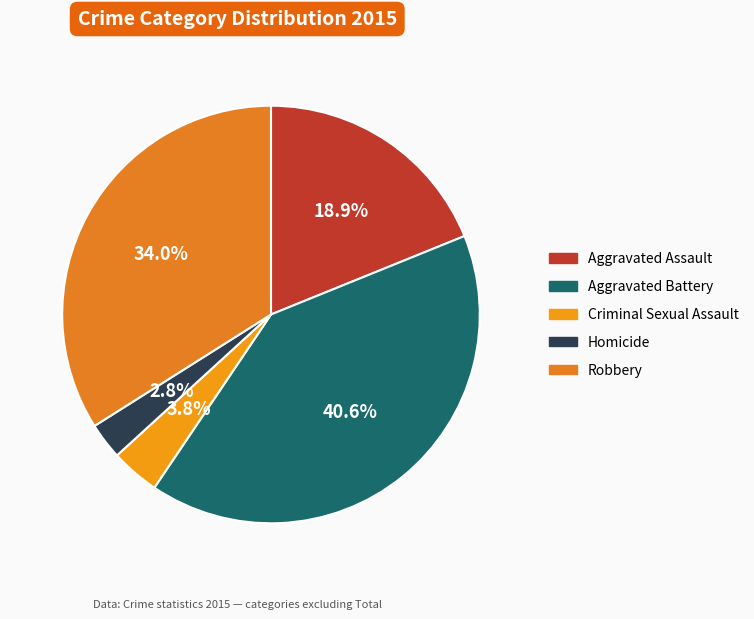

True or false: Criminal Sexual Assault accounts for 4% of the total.

True